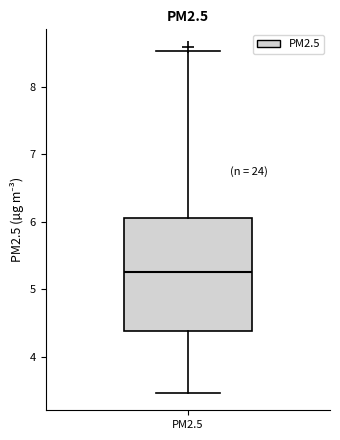

Transcribe this box plot: give where the median line is, the range the box spans, and where the two whiskers end, as read against the y-axis. The values are not printed on the chart, so give them approximately, as read against the axis.

median 5.3, box 4.4 to 6.1, whiskers 3.5 to 8.5